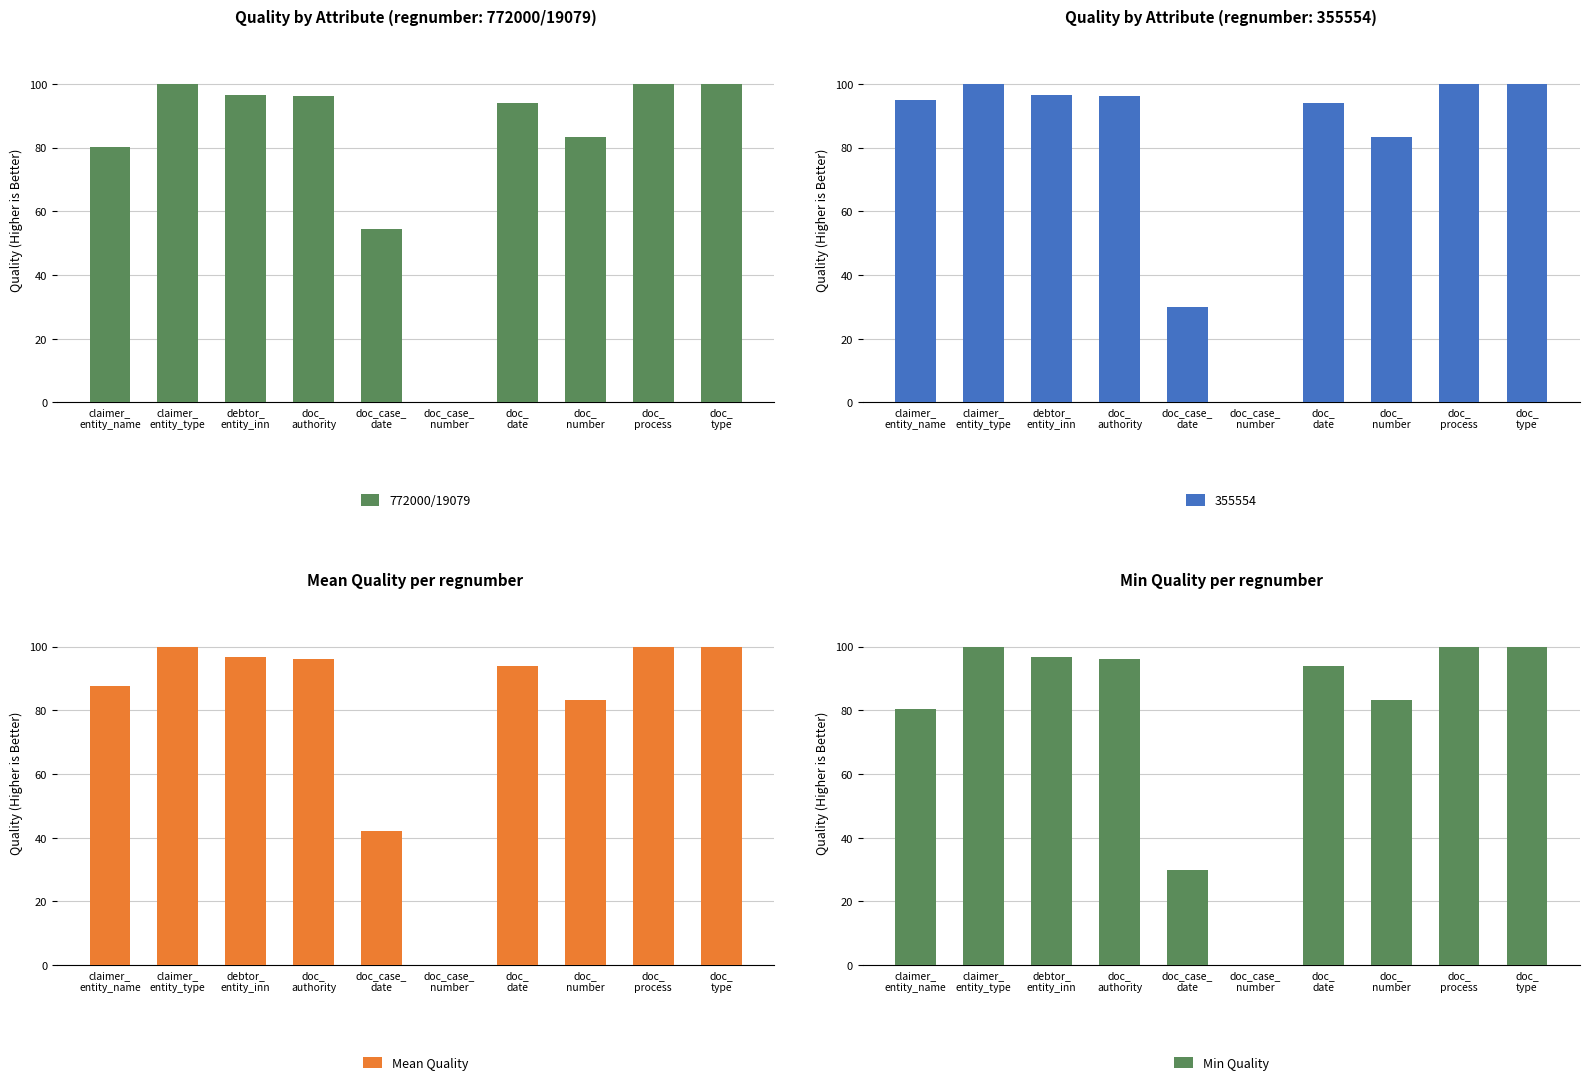

What is the sum of all 772000/19079 values?

804.6